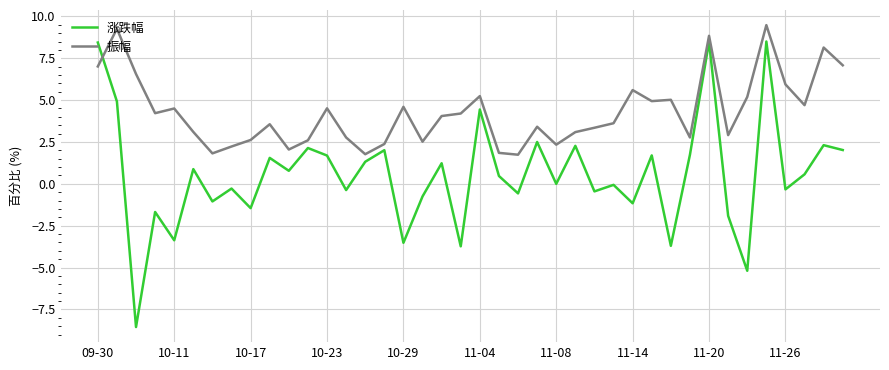

What are all the series names shown in the legend?

涨跌幅, 振幅